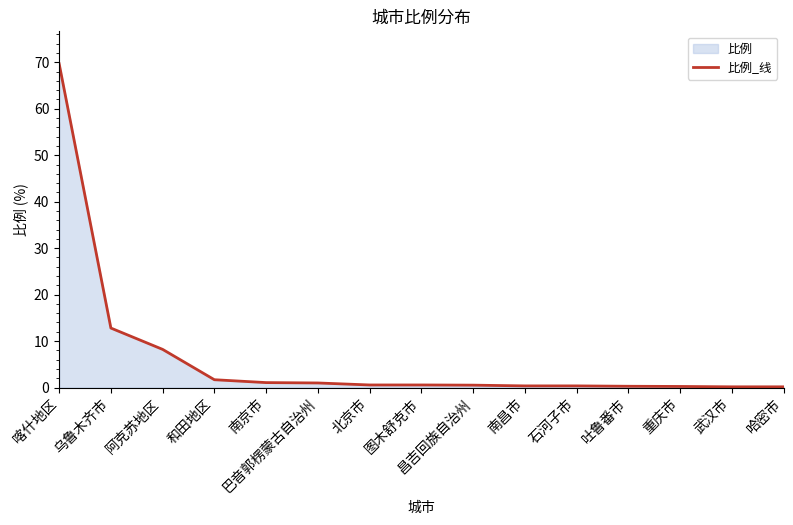

Does the chart display data point markers on the line(s)?

No